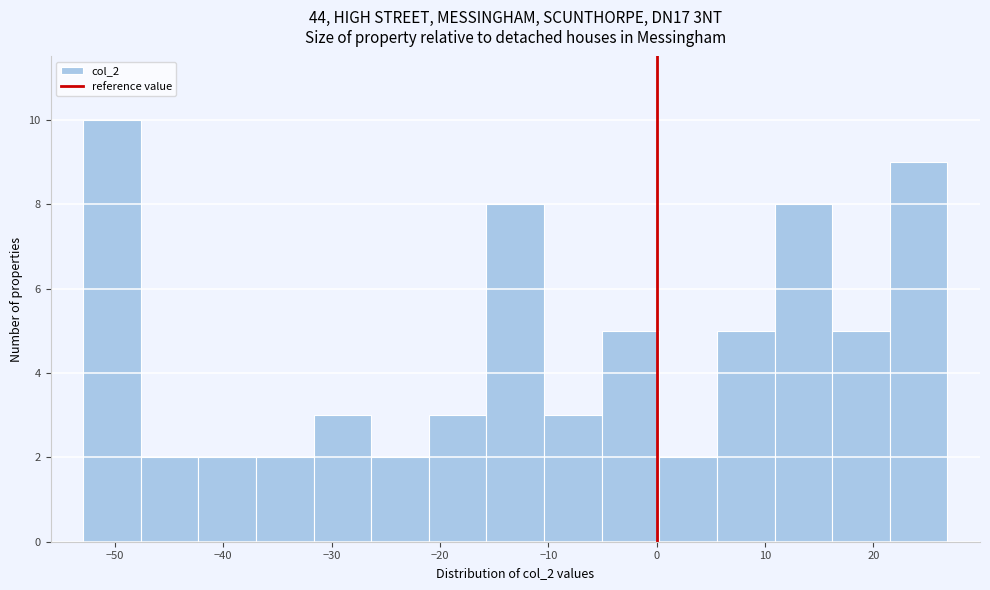

Reading left to right, transcribe this chart: for each bar, give the range it covers on the x-axis and its height. Neither the bar edges nor the heights are printed on the chart, so give them approximately, as read against the axes.

-53 to -48: 10
-48 to -42: 2
-42 to -37: 2
-37 to -32: 2
-32 to -26: 3
-26 to -21: 2
-21 to -16: 3
-16 to -10: 8
-10 to -5: 3
-5 to 0: 5
0 to 6: 2
6 to 11: 5
11 to 16: 8
16 to 22: 5
22 to 27: 9